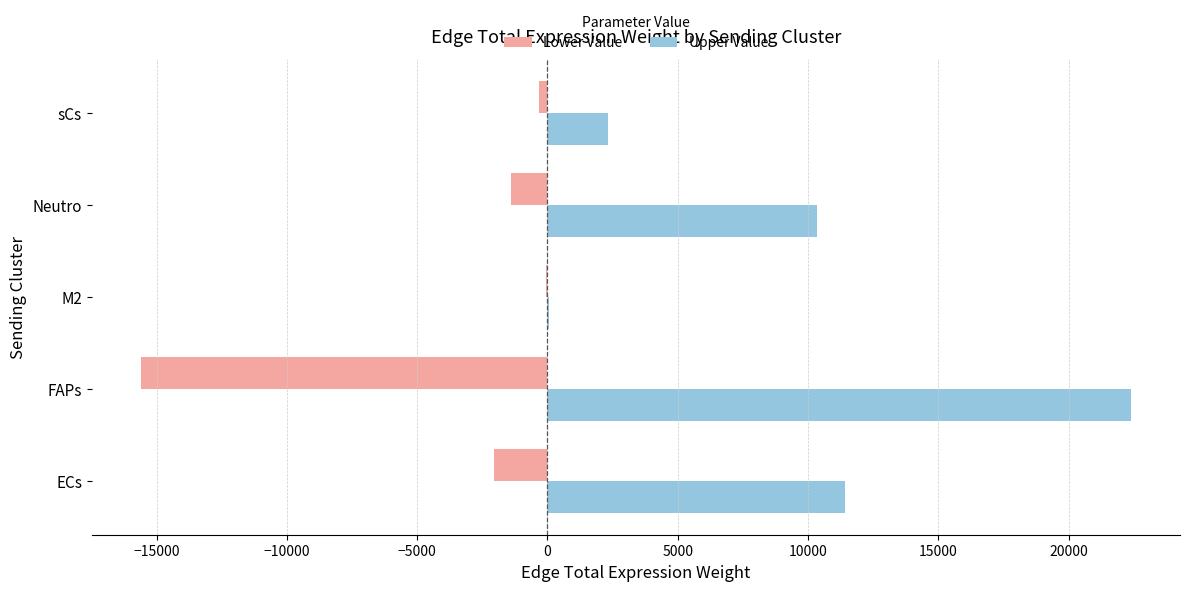

What is the sum of the Lower Value values at Neutro and FAPs?

-16992.5